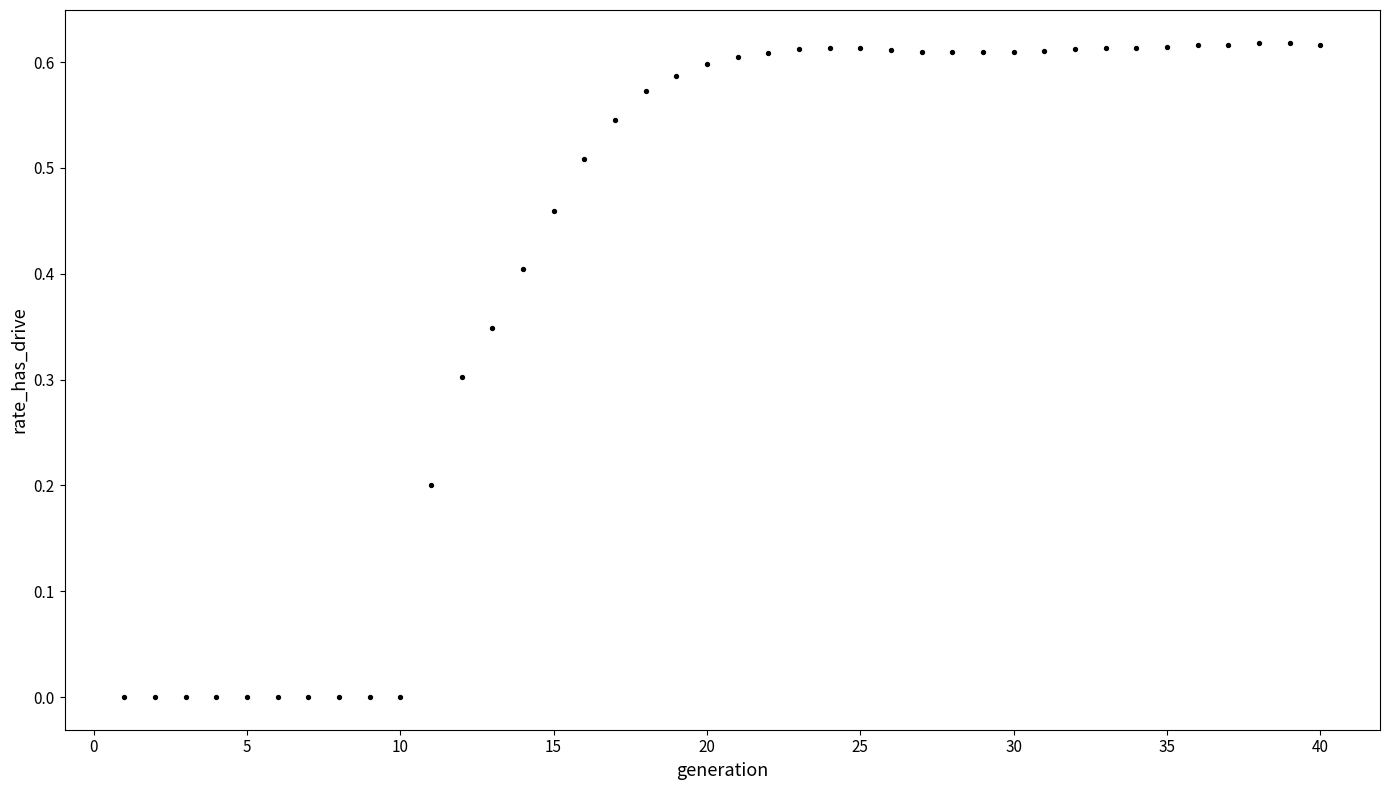

What is the range of X values (max minus min)?

39.0